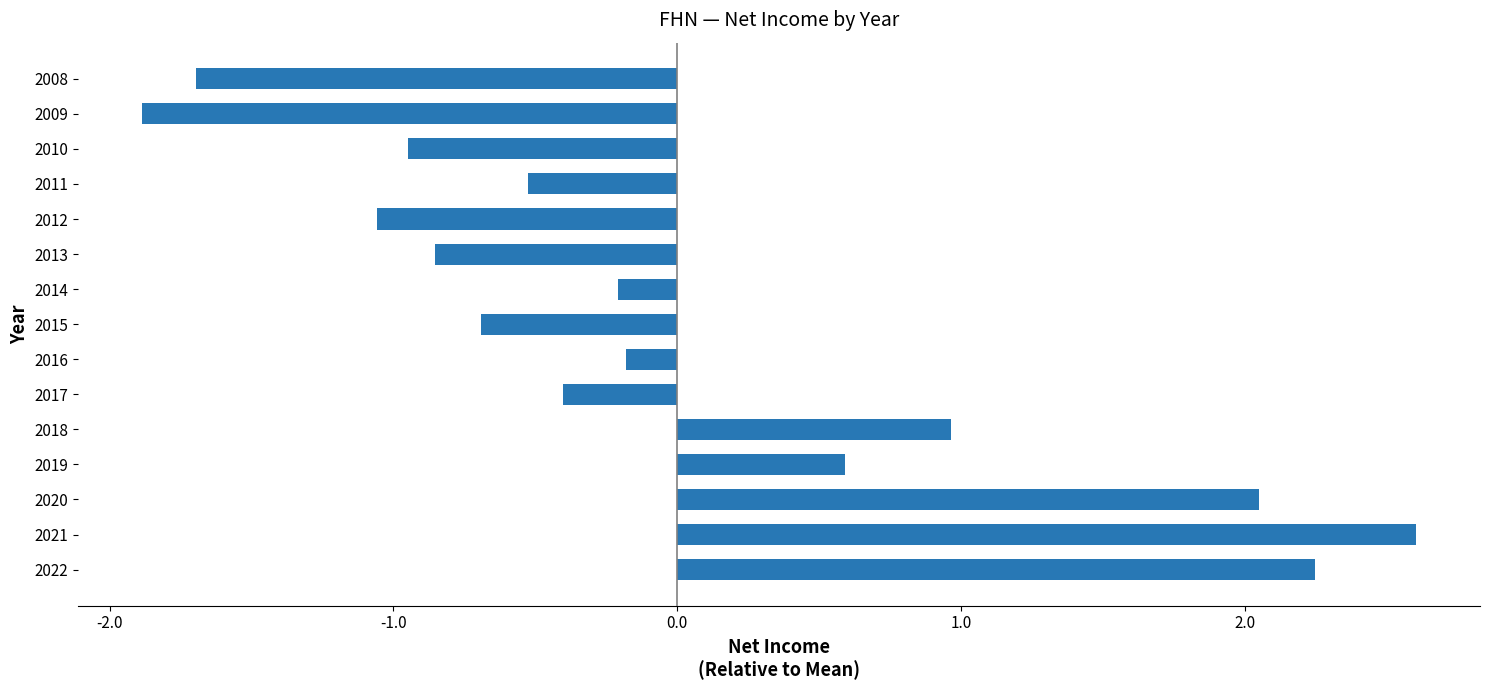

What value does the data have at 2013?

-0.9